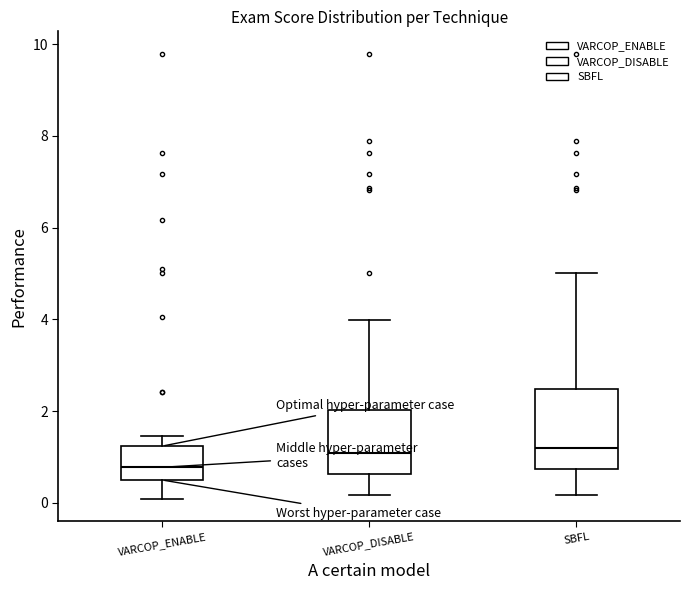

Where does the upper whisker of the box for VARCOP_ENABLE end on the y-axis? The values are not printed on the chart, so give them approximately, as read against the axis.

1.4